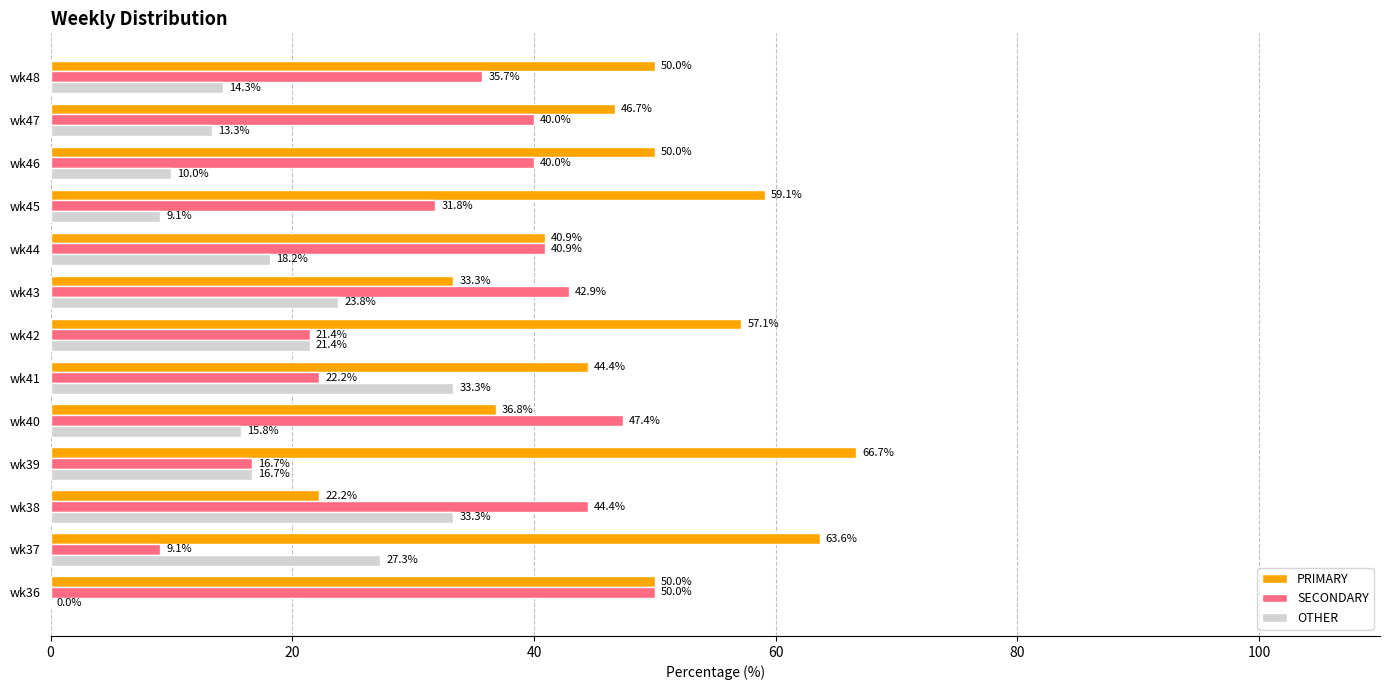

Which series changed the most between wk40 and wk45?

PRIMARY